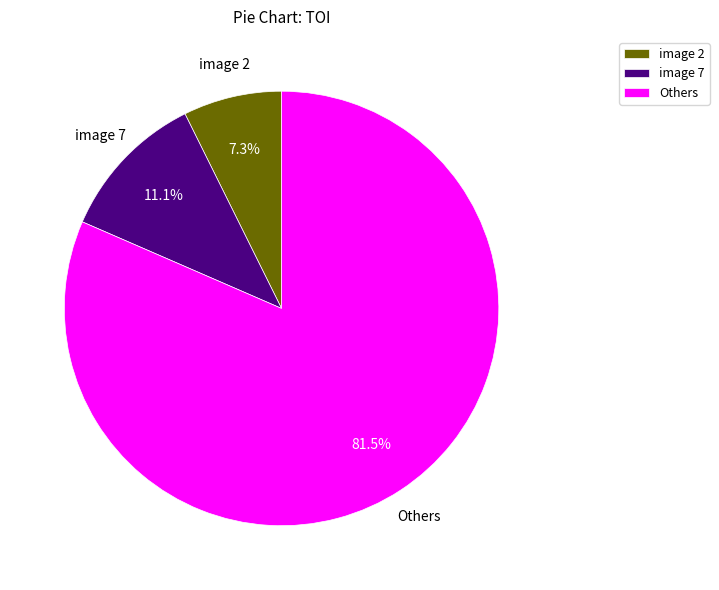

Between image 7 and Others, which is larger?

Others